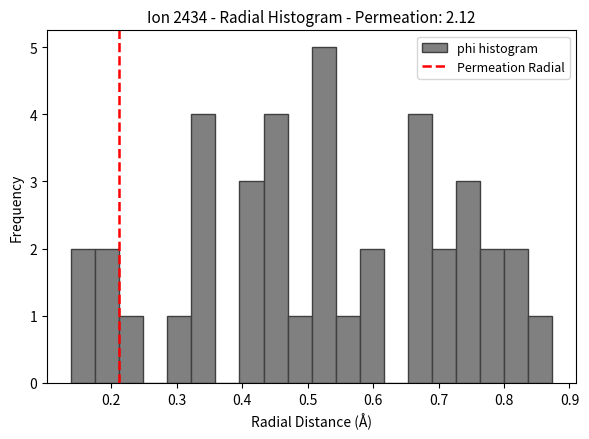

Around what value on the x-axis is the tallest bar? Give the approximate position of its centre, as read against the axis.

0.52